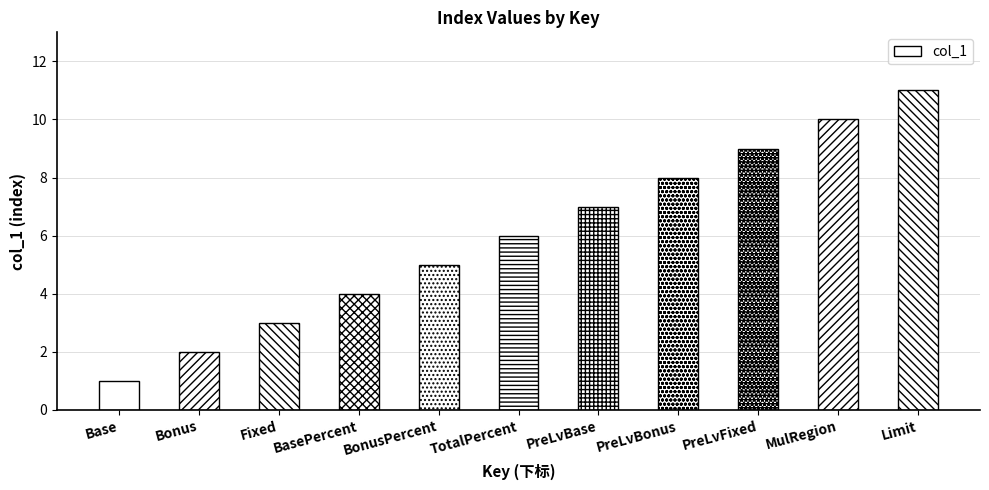

What is the ratio of the value at BasePercent to the value at PreLvFixed?

0.4